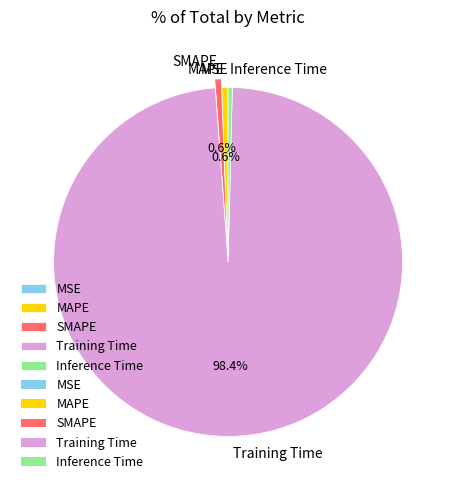

Does MAPE represent more than half of the total?

No